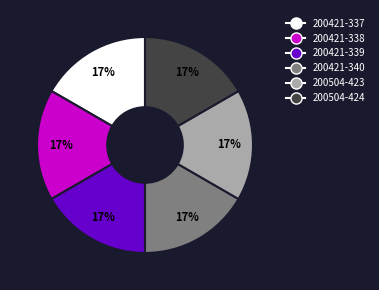

To the nearest percent, what is the average slice percentage?

17%